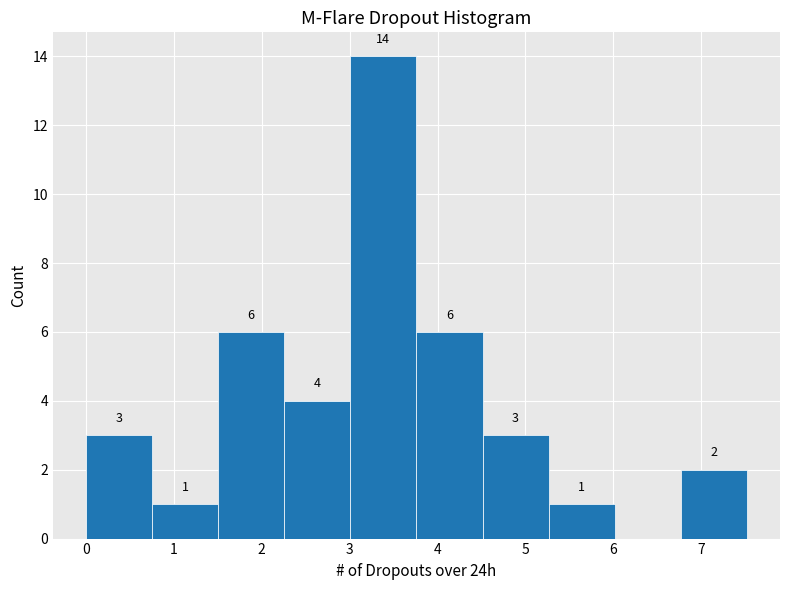

Which range on the x-axis has the tallest bar?

3.0 to 3.8